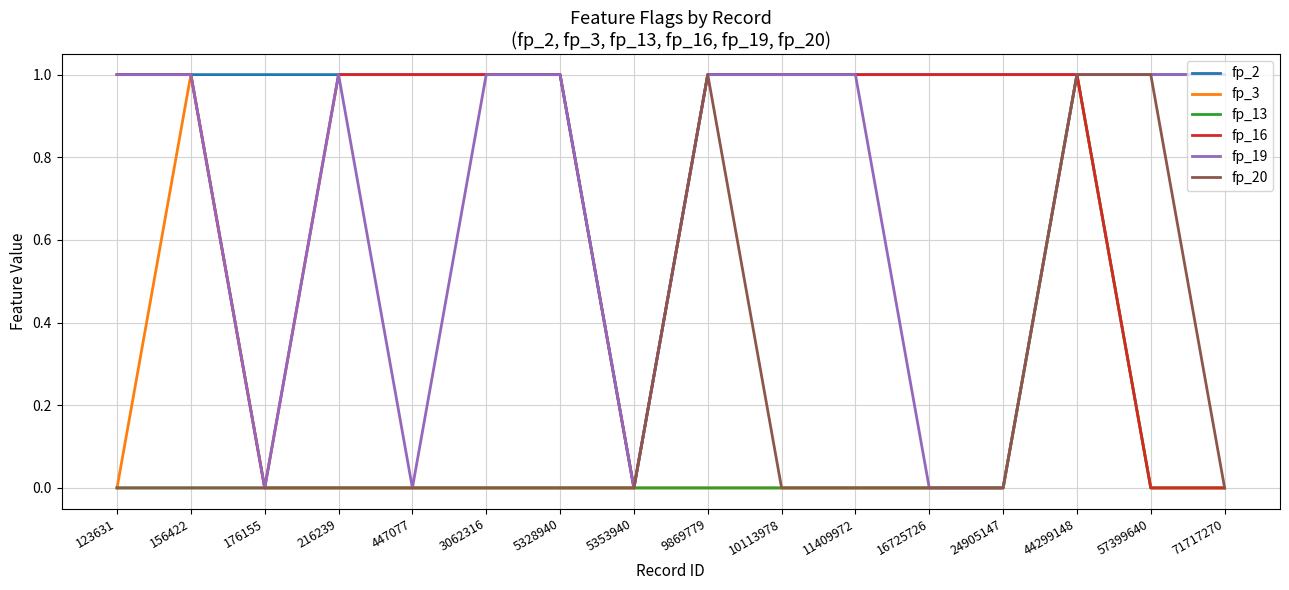

Reading left to right, list all the values displayed in this chart.

fp_2: 123631=1	156422=1	176155=1	216239=1	447077=1	3062316=1	5328940=1	5353940=0	9869779=1	10113978=1	11409972=1	16725726=1	24905147=1	44299148=1	57399640=1	71717270=1
fp_3: 123631=0	156422=1	176155=0	216239=0	447077=0	3062316=0	5328940=0	5353940=0	9869779=0	10113978=0	11409972=0	16725726=0	24905147=0	44299148=1	57399640=0	71717270=0
fp_13: 123631=0	156422=0	176155=0	216239=0	447077=0	3062316=0	5328940=0	5353940=0	9869779=0	10113978=0	11409972=0	16725726=0	24905147=0	44299148=1	57399640=0	71717270=0
fp_16: 123631=1	156422=1	176155=0	216239=1	447077=1	3062316=1	5328940=1	5353940=0	9869779=1	10113978=1	11409972=1	16725726=1	24905147=1	44299148=1	57399640=0	71717270=0
fp_19: 123631=1	156422=1	176155=0	216239=1	447077=0	3062316=1	5328940=1	5353940=0	9869779=1	10113978=1	11409972=1	16725726=0	24905147=0	44299148=1	57399640=1	71717270=1
fp_20: 123631=0	156422=0	176155=0	216239=0	447077=0	3062316=0	5328940=0	5353940=0	9869779=1	10113978=0	11409972=0	16725726=0	24905147=0	44299148=1	57399640=1	71717270=0